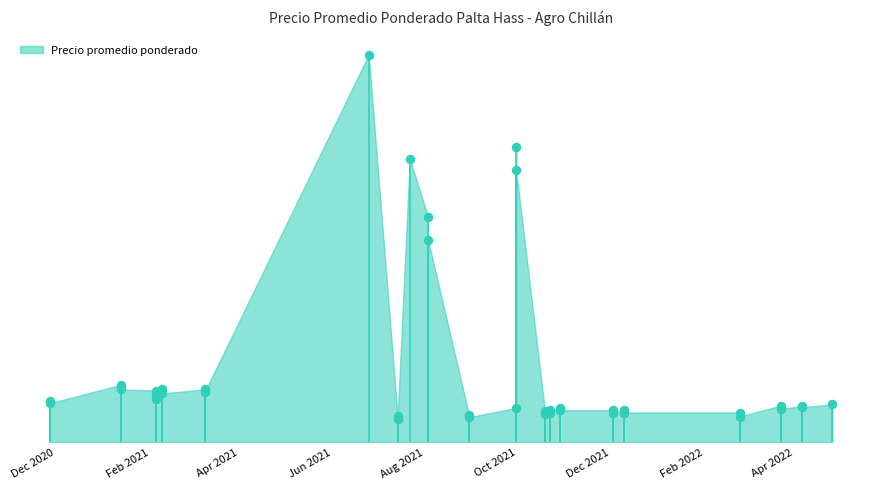

What is the ratio of the value at 2021-12-03 to the value at 2021-08-30?

1.1